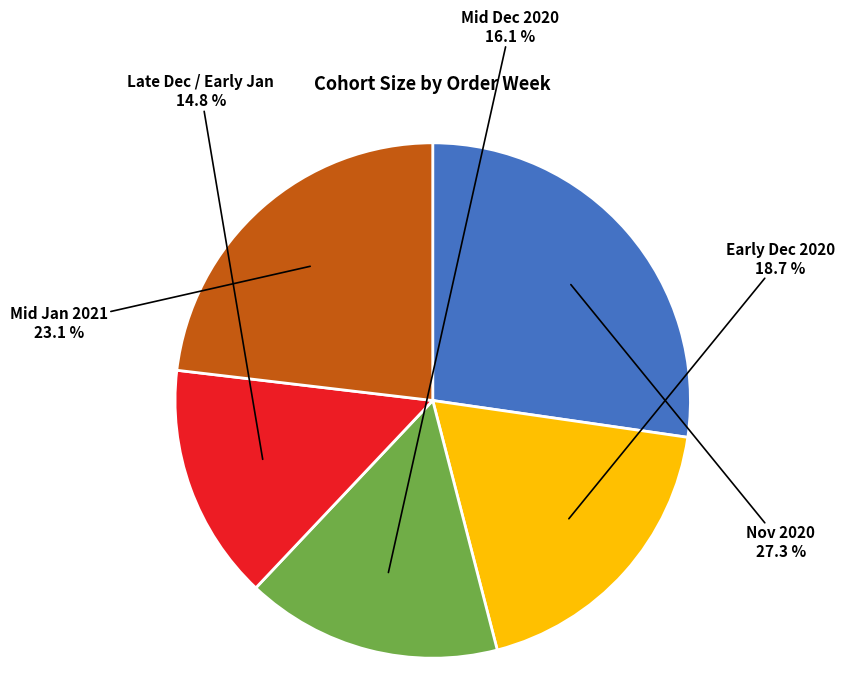

Does Late Dec / Early Jan account for over 50% of the chart?

No